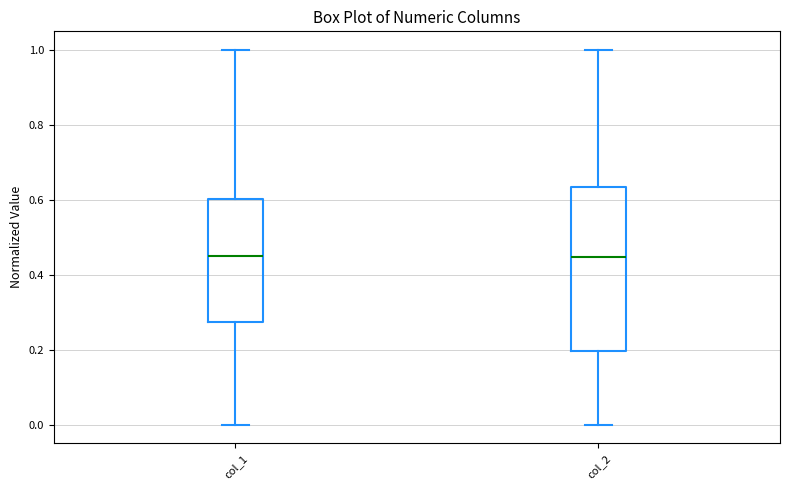

Where is the upper edge of the box for col_2 on the y-axis? The values are not printed on the chart, so give them approximately, as read against the axis.

0.64